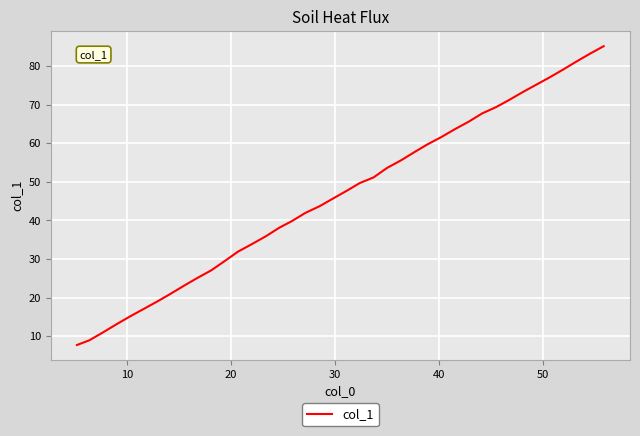

What is the difference between the maximum and minimum values?

77.4